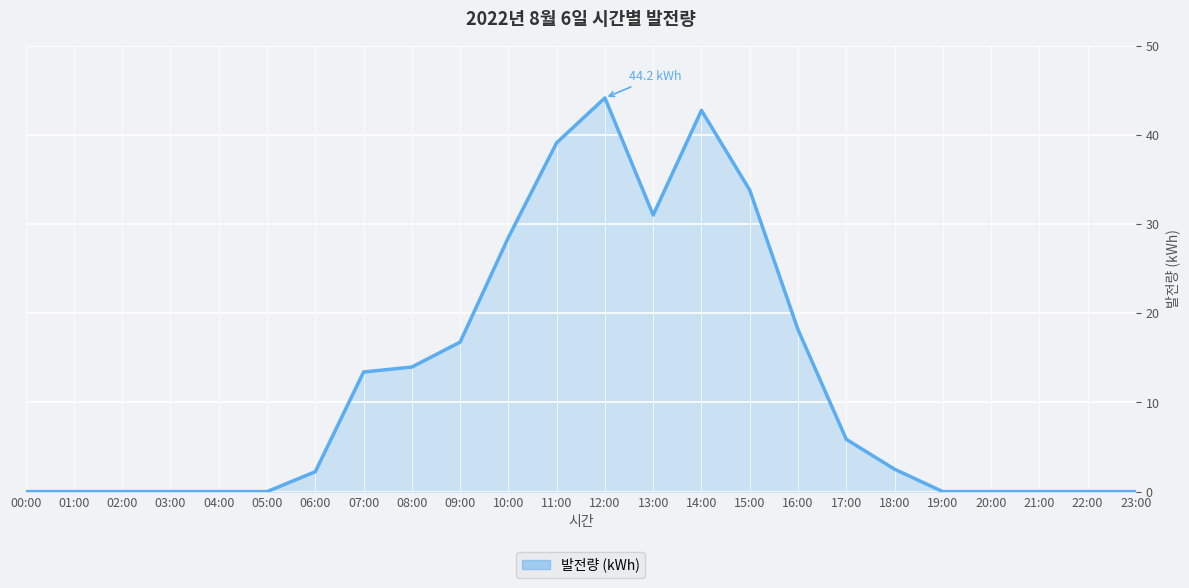

Reading left to right, transcribe all the data shown in this chart.

00:00=0.0	01:00=0.0	02:00=0.0	03:00=0.0	04:00=0.0	05:00=0.0	06:00=2.2	07:00=13.4	08:00=14.0	09:00=16.8	10:00=28.5	11:00=39.1	12:00=44.2	13:00=31.0	14:00=42.8	15:00=33.8	16:00=18.2	17:00=5.9	18:00=2.5	19:00=0.0	20:00=0.0	21:00=0.0	22:00=0.0	23:00=0.0